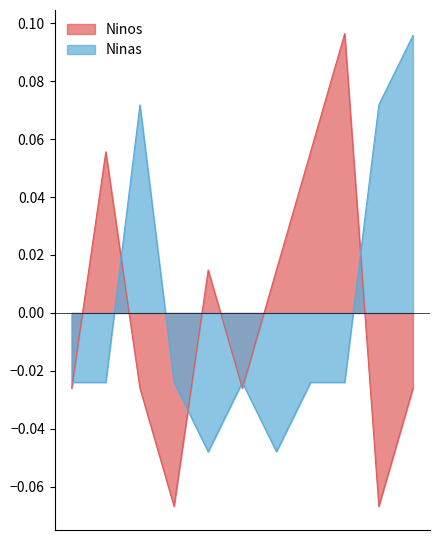

Which label corresponds to the smallest value in the chart?

2022-02-24